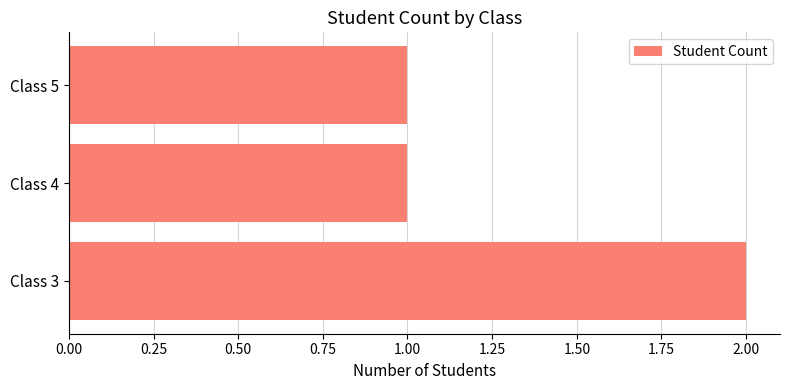

Are the bars horizontal?

Yes